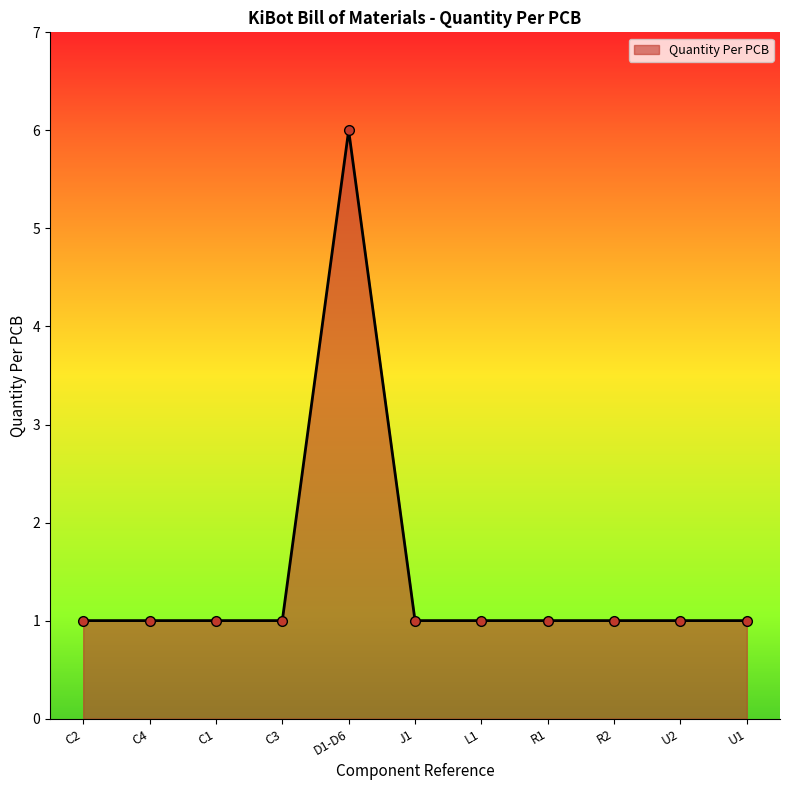

Reading left to right, what are all the values shown in this chart?

C2=1	C4=1	C1=1	C3=1	D1-D6=6	J1=1	L1=1	R1=1	R2=1	U2=1	U1=1